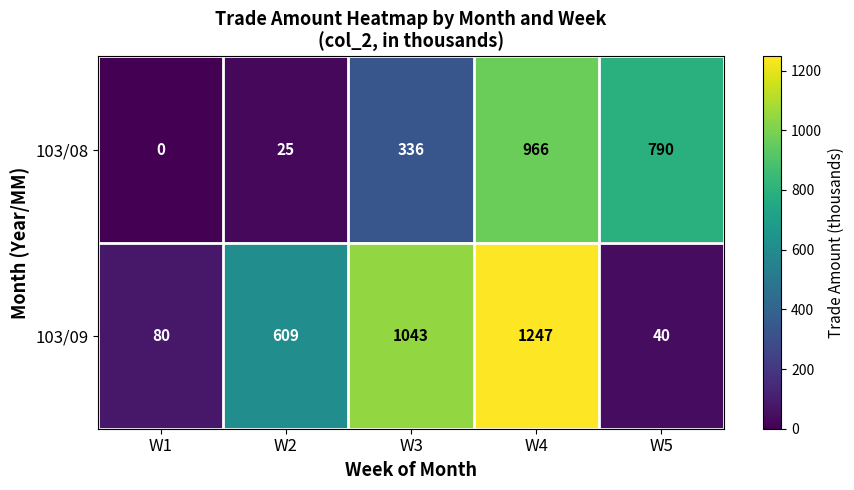

At which label does 103/08 reach its peak?

W4